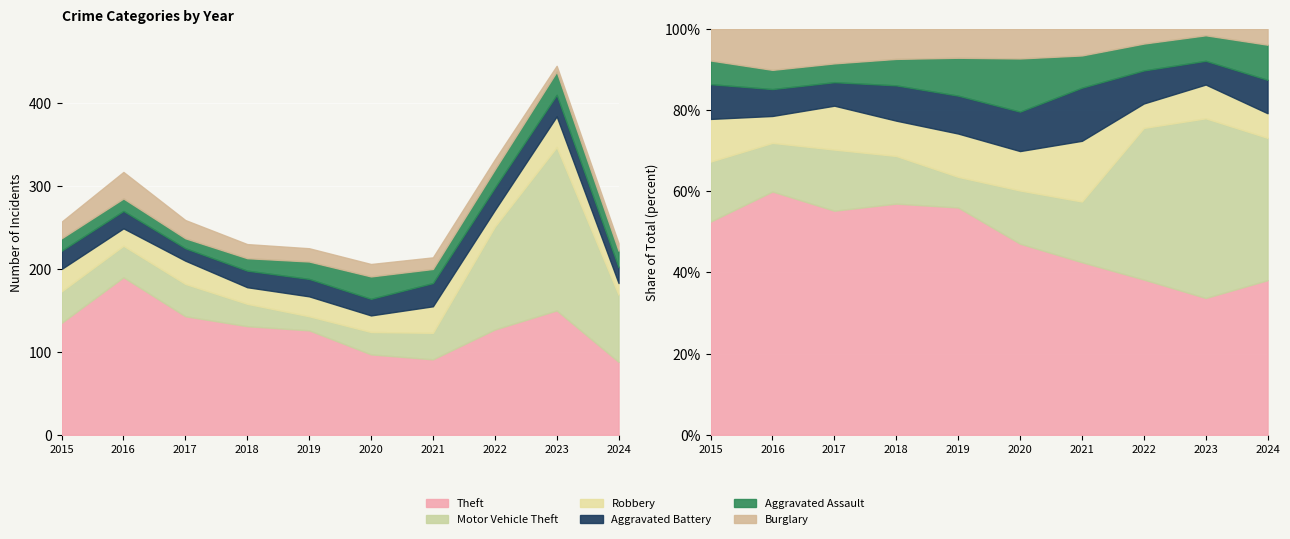

Is the value of Motor Vehicle Theft at 2022 greater than the value of Burglary at 2022?

Yes